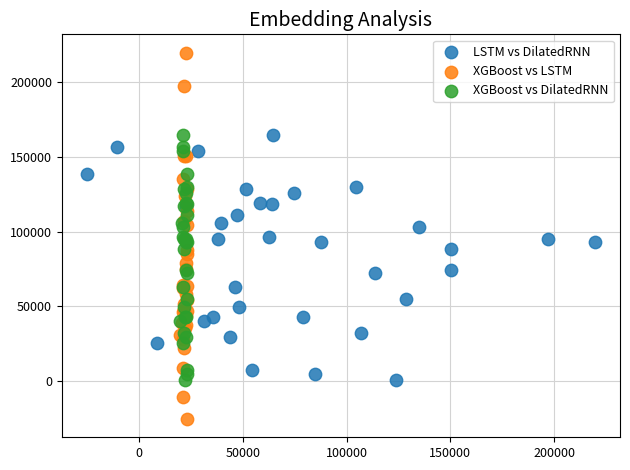

What are all the series names shown in the legend?

LSTM vs DilatedRNN, XGBoost vs LSTM, XGBoost vs DilatedRNN